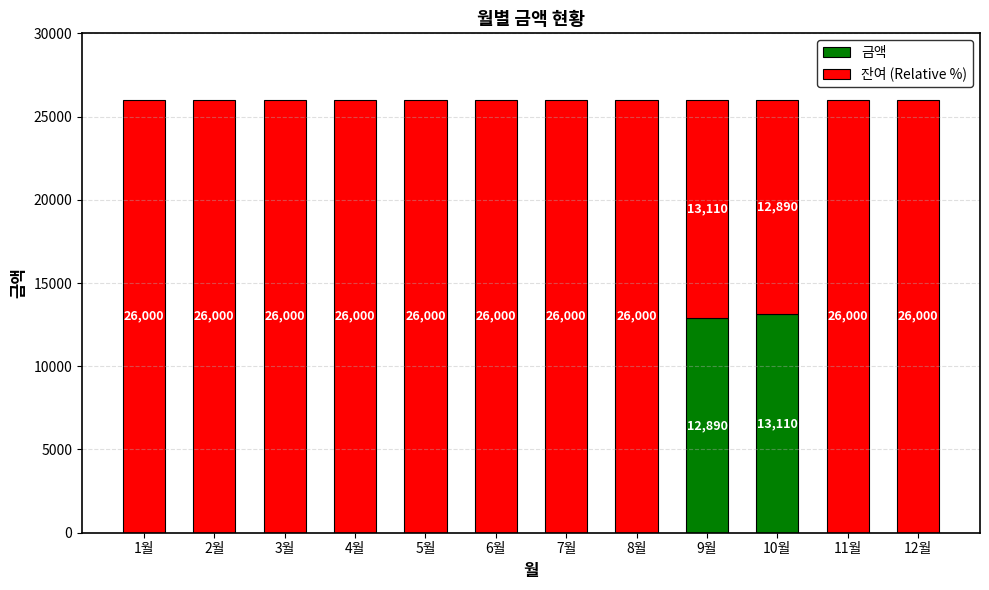

What is the total value across all series at 11월?

26000